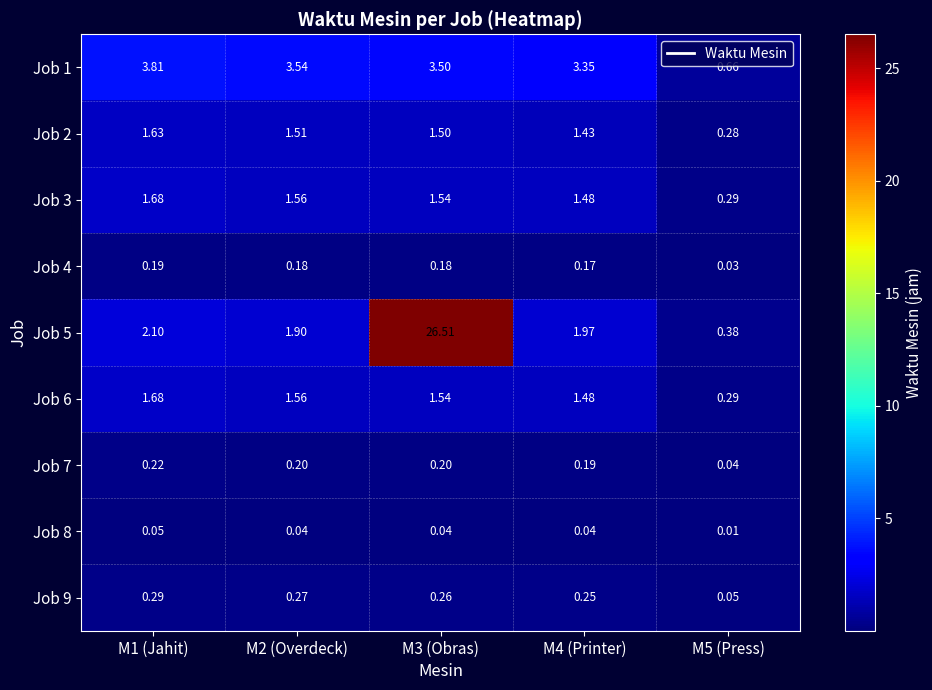

Is the value of Job 4 at M5 (Press) greater than the value of Job 1 at M5 (Press)?

No